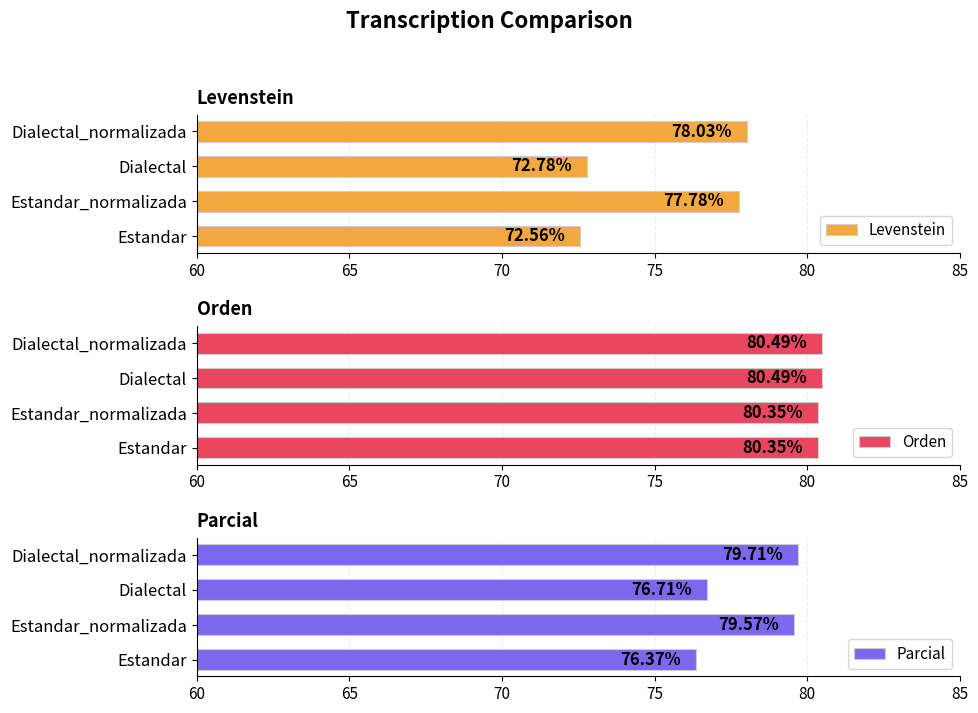

What is the highest value of the Parcial series?

79.7